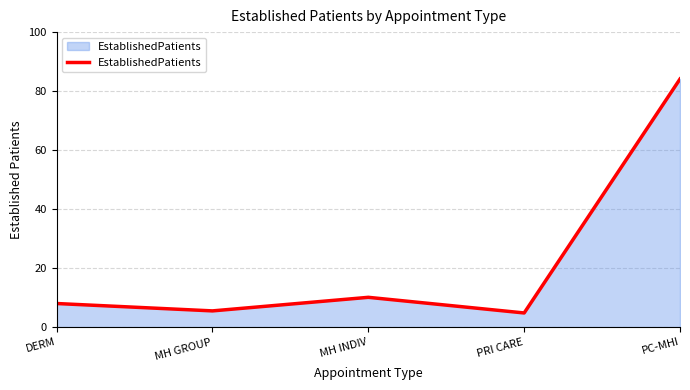

What value does the data have at DERM?

8.0